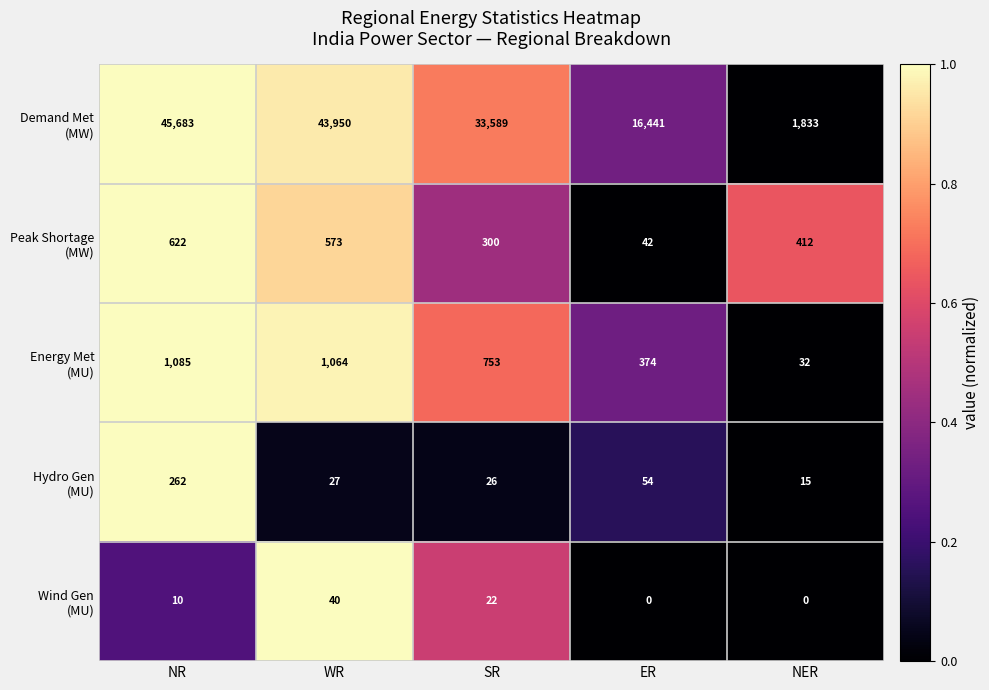

Which label corresponds to the largest value in the chart?

NR